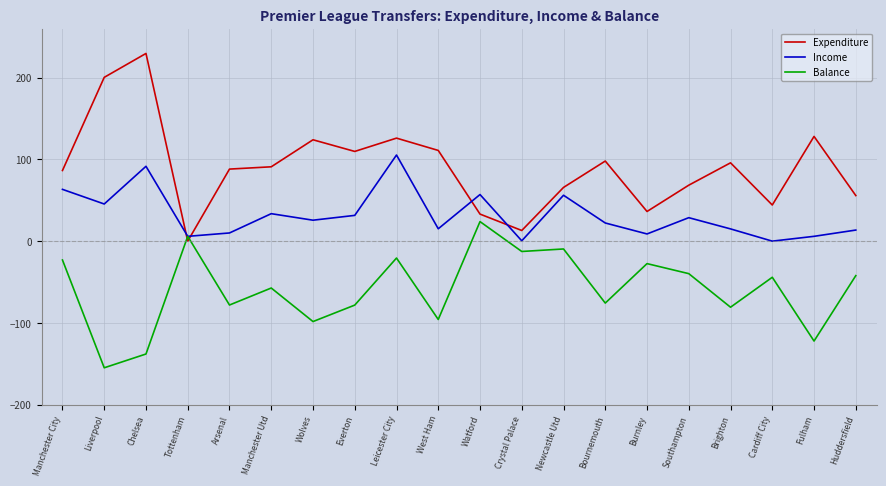

Which series has the largest total across all categories?

Expenditure